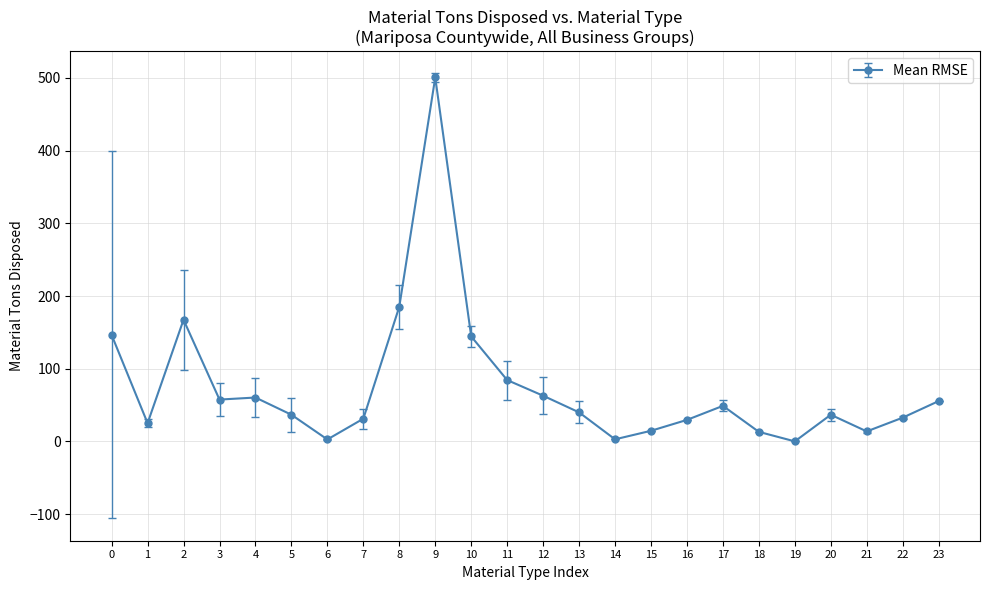

Approximately how many times larger is the value at 0 compared to 23?

2.6